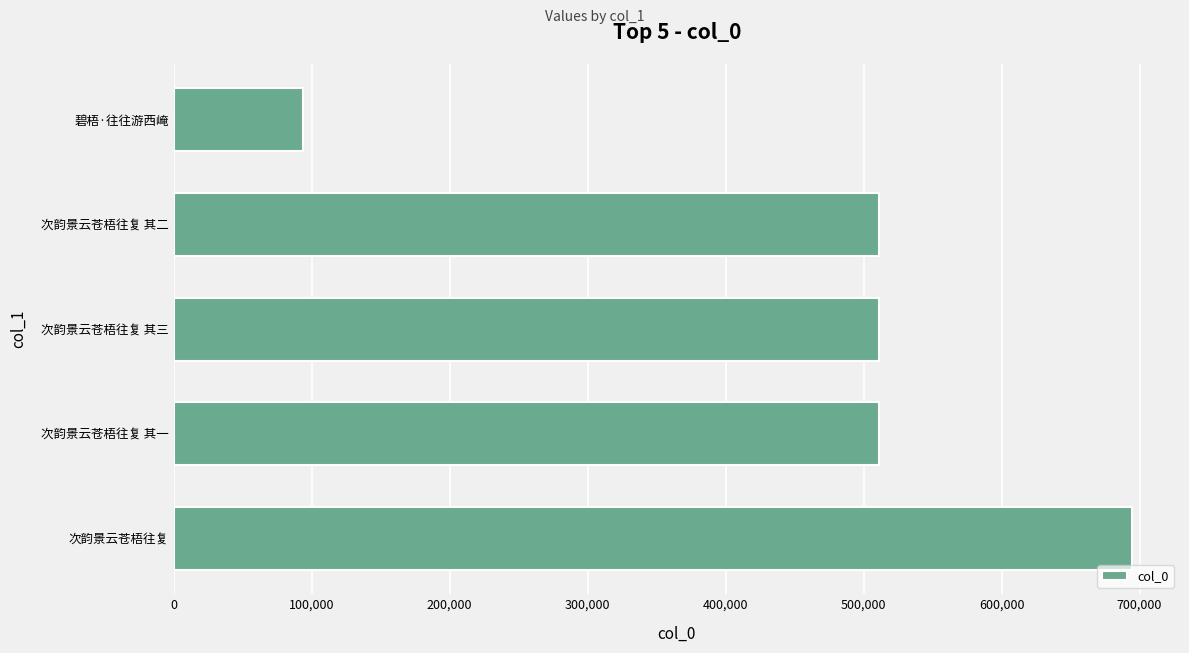

Approximately how many times larger is the value at 次韵景云苍梧往复 compared to 碧梧·往往游西崦?

7.4